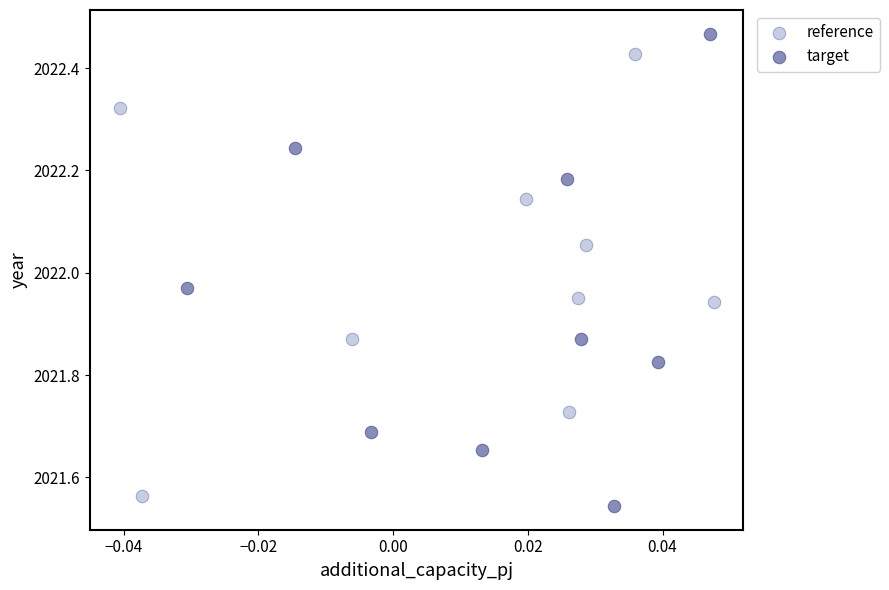

Which series has the widest spread of Y values?

target